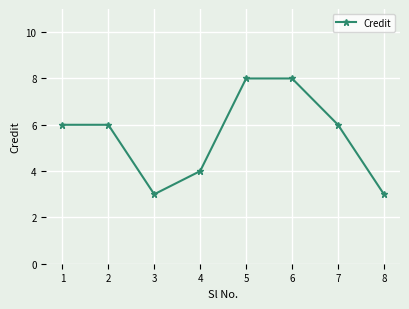

How many values are between 4 and 8?

6